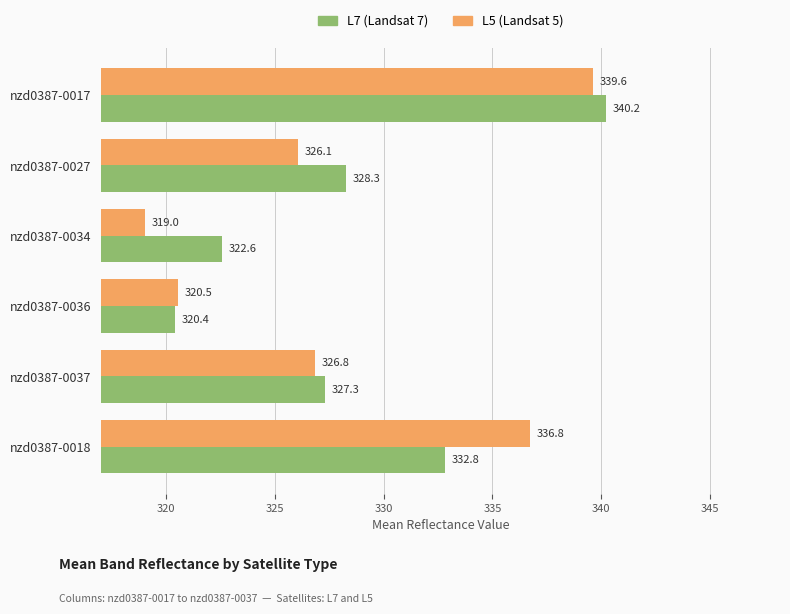

What is the minimum value shown in the chart?

319.0